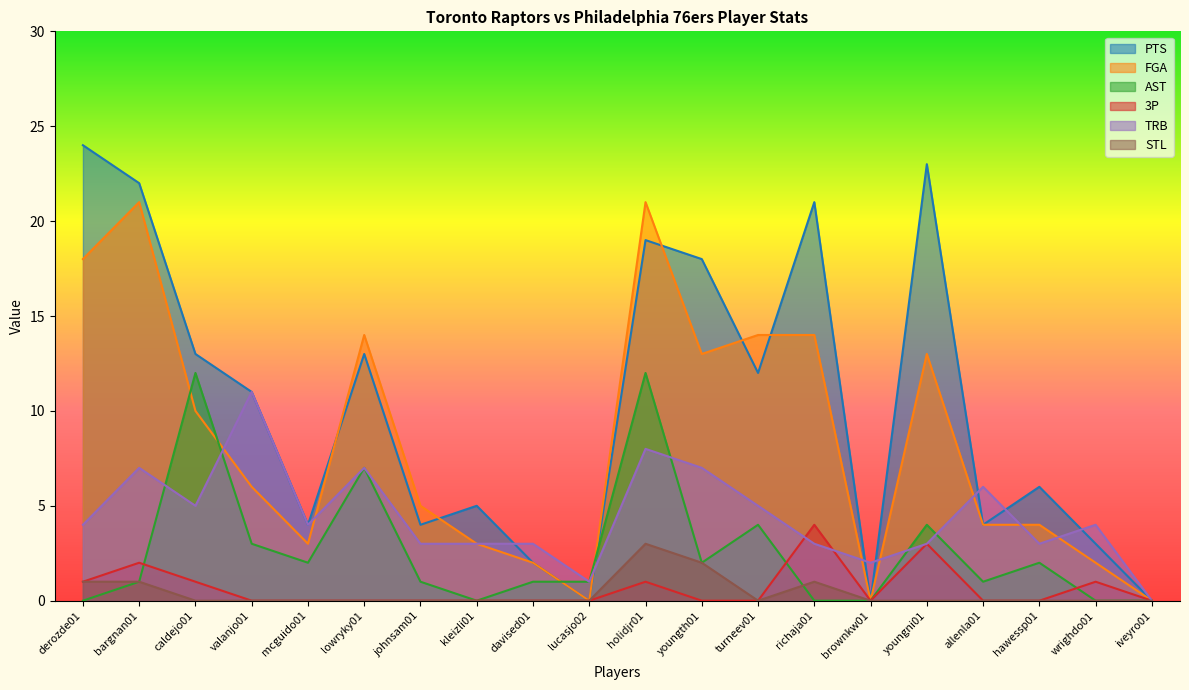

Reading right to left, transcribe all the data shown in this chart.

PTS: 0	3	6	4	23	0	21	12	18	19	0	2	5	4	13	4	11	13	22	24
FGA: 0	2	4	4	13	0	14	14	13	21	0	2	3	5	14	3	6	10	21	18
AST: 0	0	2	1	4	0	0	4	2	12	1	1	0	1	7	2	3	12	1	0
3P: 0	1	0	0	3	0	4	0	0	1	0	0	0	0	0	0	0	1	2	1
TRB: 0	4	3	6	3	2	3	5	7	8	1	3	3	3	7	4	11	5	7	4
STL: 0	0	0	0	0	0	1	0	2	3	0	0	0	0	0	0	0	0	1	1